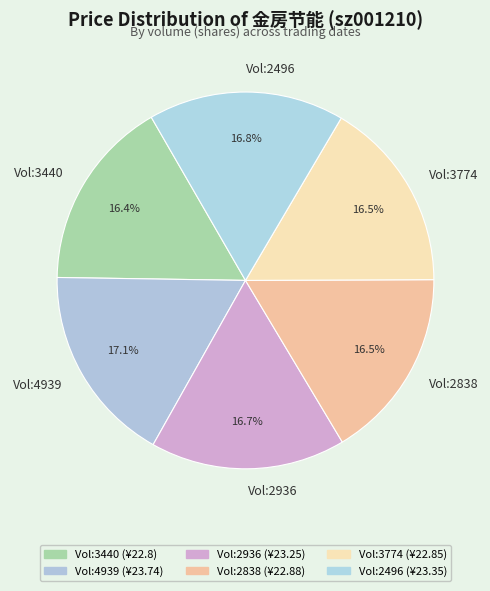

Between Vol:2838 and Vol:4939, which is larger?

Vol:4939